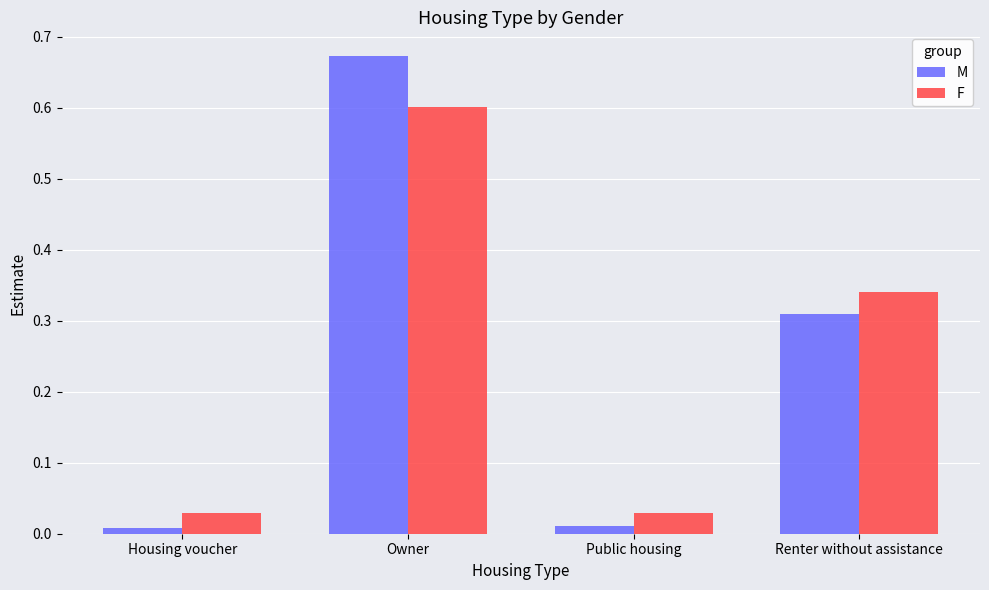

What value does the F series have at Owner?

0.6